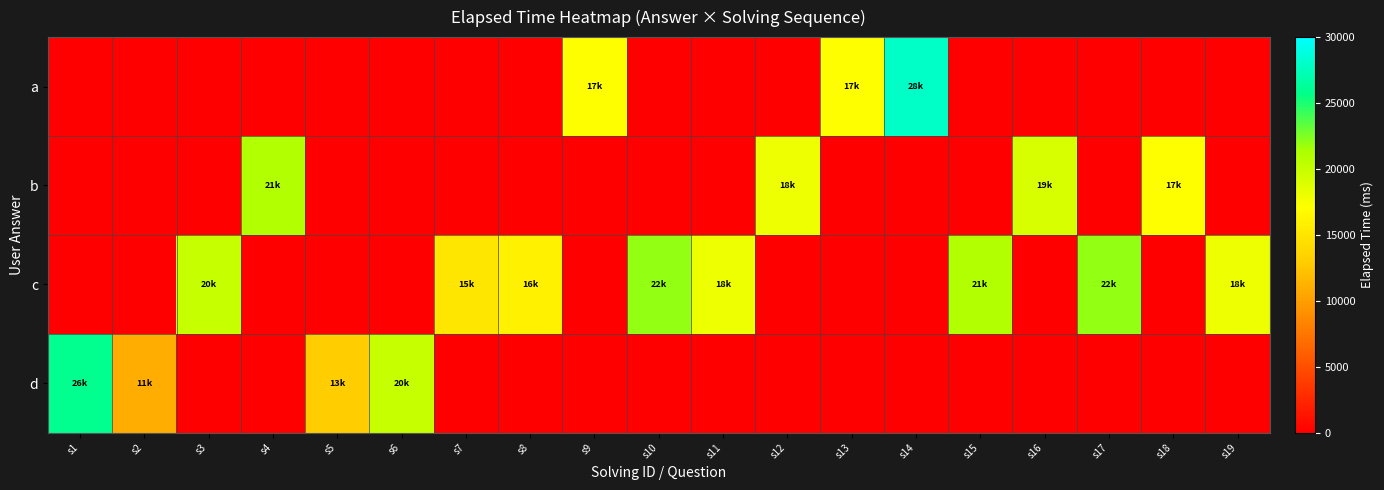

How many data points does each series have?

19